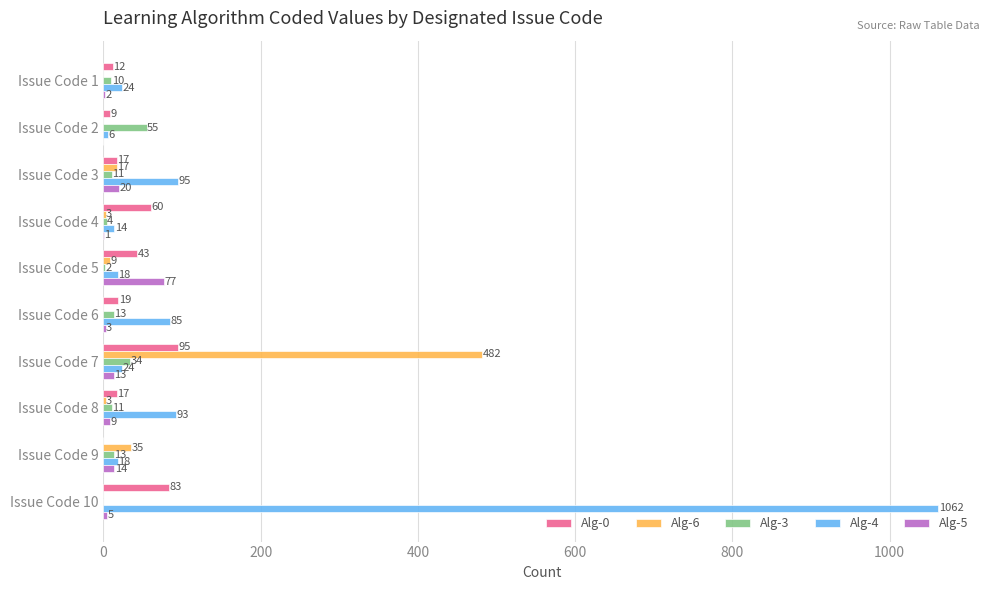

How many distinct data groups are displayed?

5